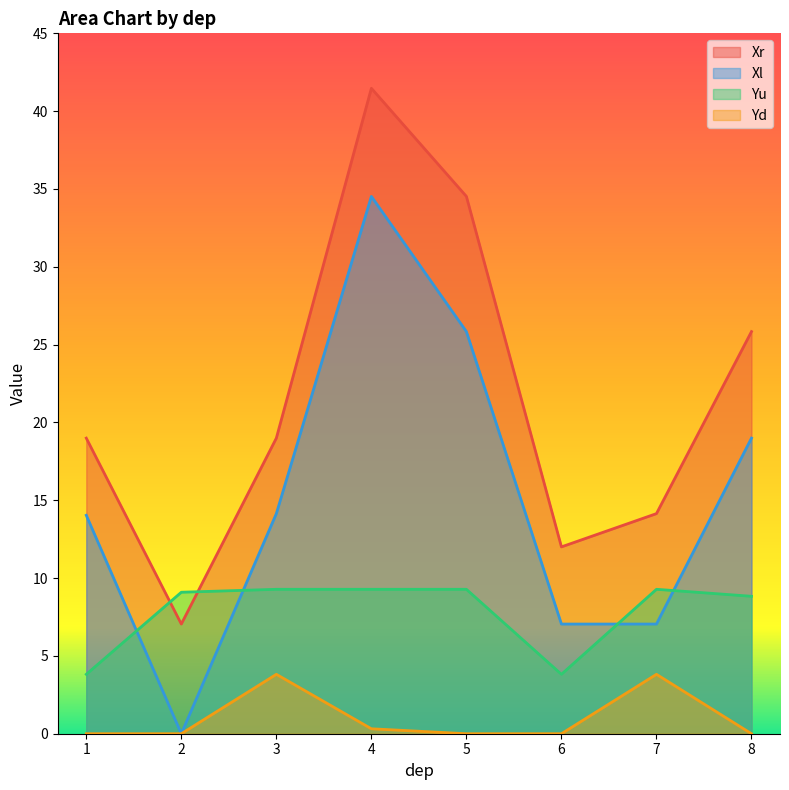

Reading left to right, list all the values displayed in this chart.

Xr: 1=19.0	2=7.0	3=19.0	4=41.5	5=34.5	6=12.0	7=14.1	8=25.8
Xl: 1=14.0	2=0.0	3=14.1	4=34.5	5=25.8	6=7.0	7=7.0	8=19.0
Yu: 1=3.8	2=9.1	3=9.3	4=9.3	5=9.3	6=3.8	7=9.3	8=8.8
Yd: 1=0.0	2=0.0	3=3.8	4=0.3	5=0.0	6=0.0	7=3.8	8=0.0